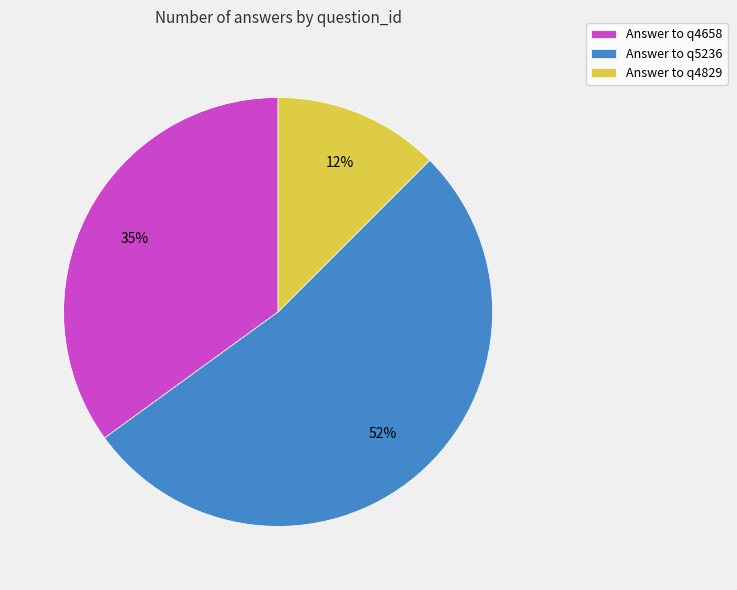

Combined, do Answer to q4658 and Answer to q5236 account for over 50%?

Yes